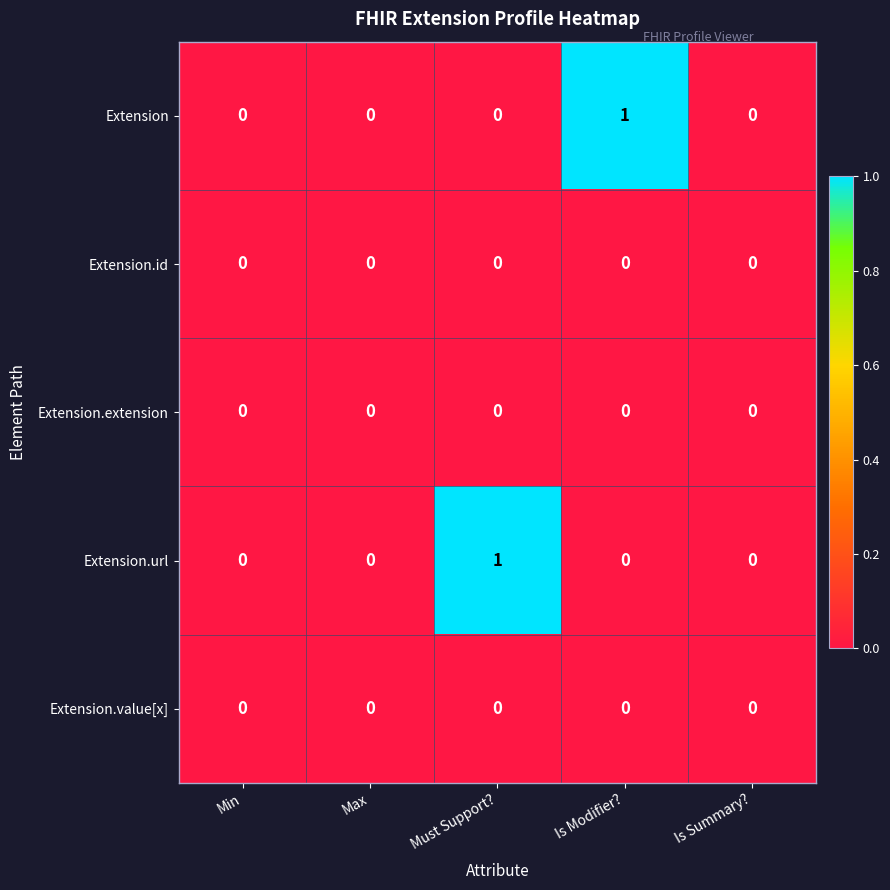

Is it true that Extension.extension equals 0 at Must Support??

True